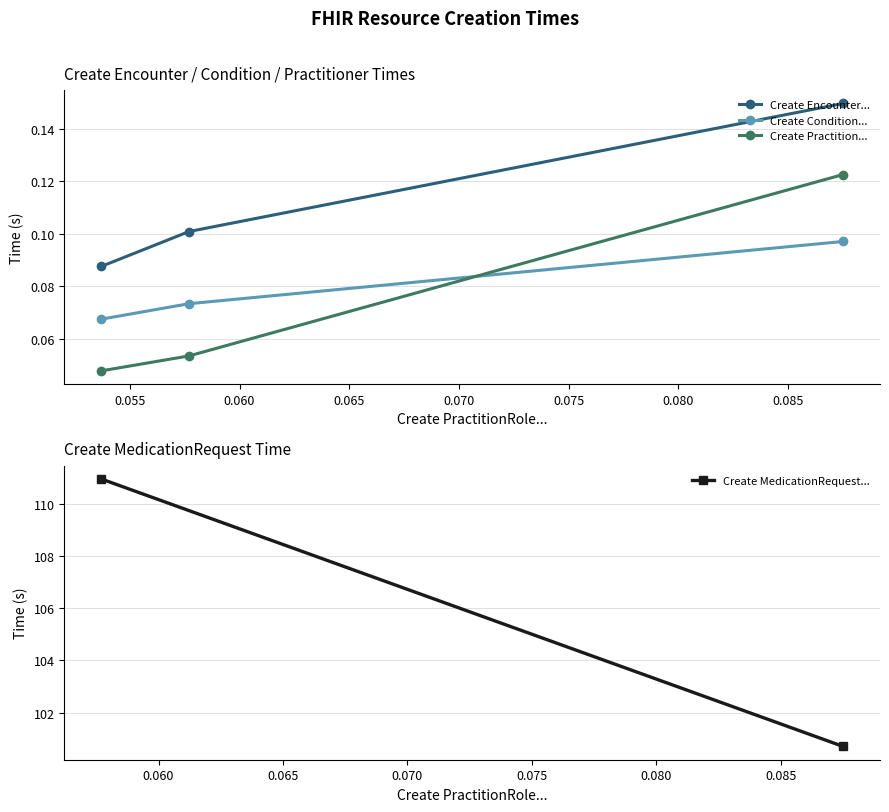

At how many categories does at least one series exceed 0?

3